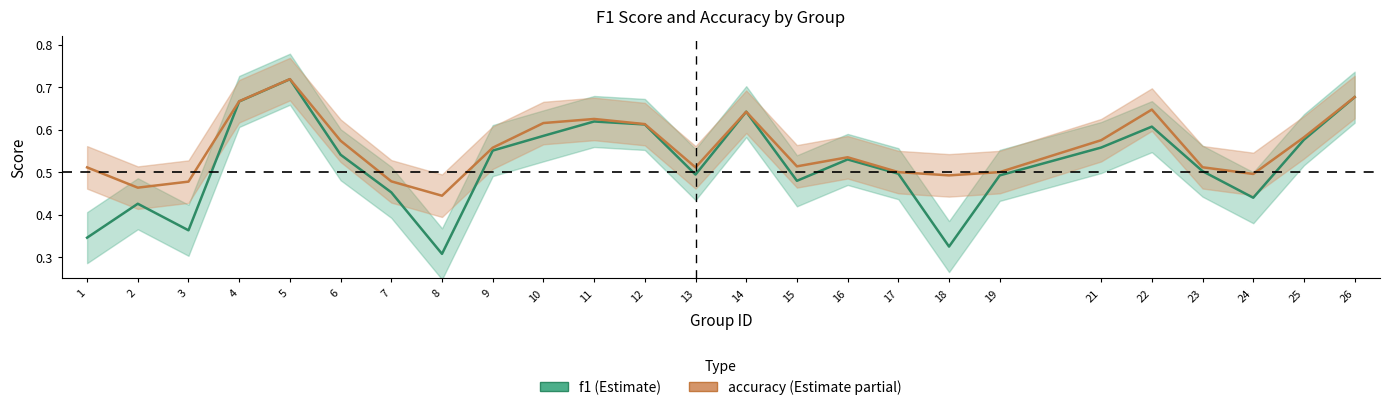

Rank the categories by f1 value from lowest to highest.

8, 18, 1, 3, 2, 24, 7, 15, 19, 13, 17, 23, 16, 6, 9, 21, 25, 10, 22, 12, 11, 14, 4, 26, 5